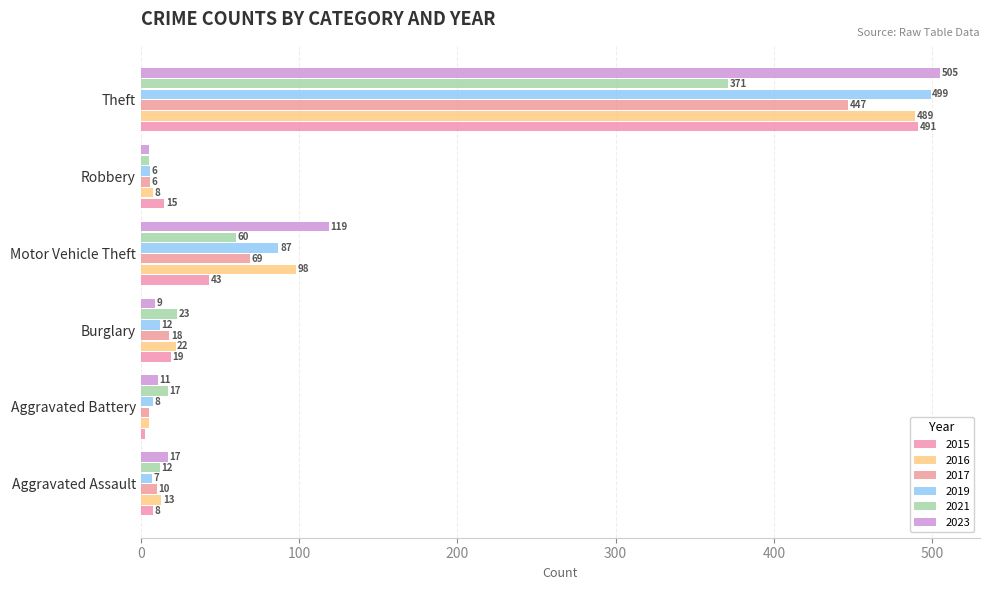

What is the sum of all 2021 values?

488